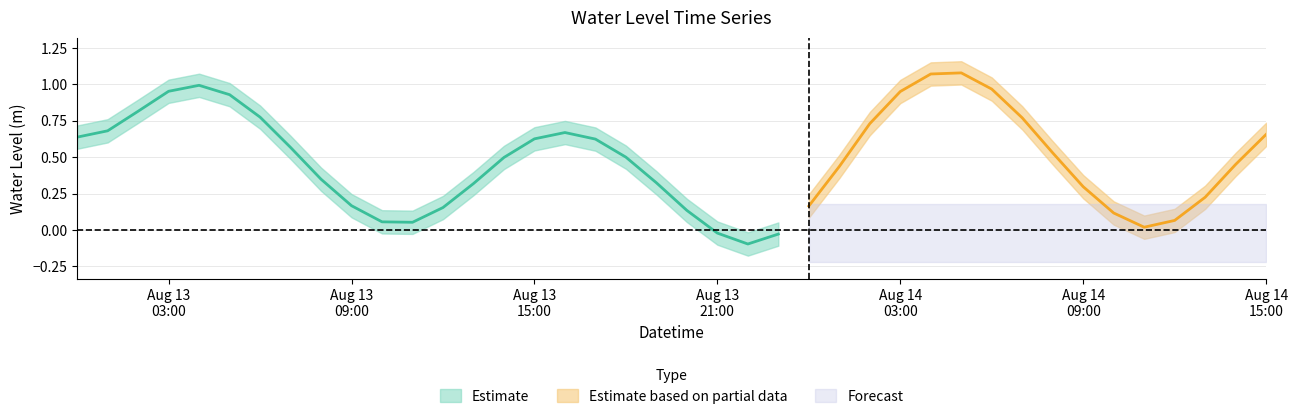

How many categories are shown in the chart?

40